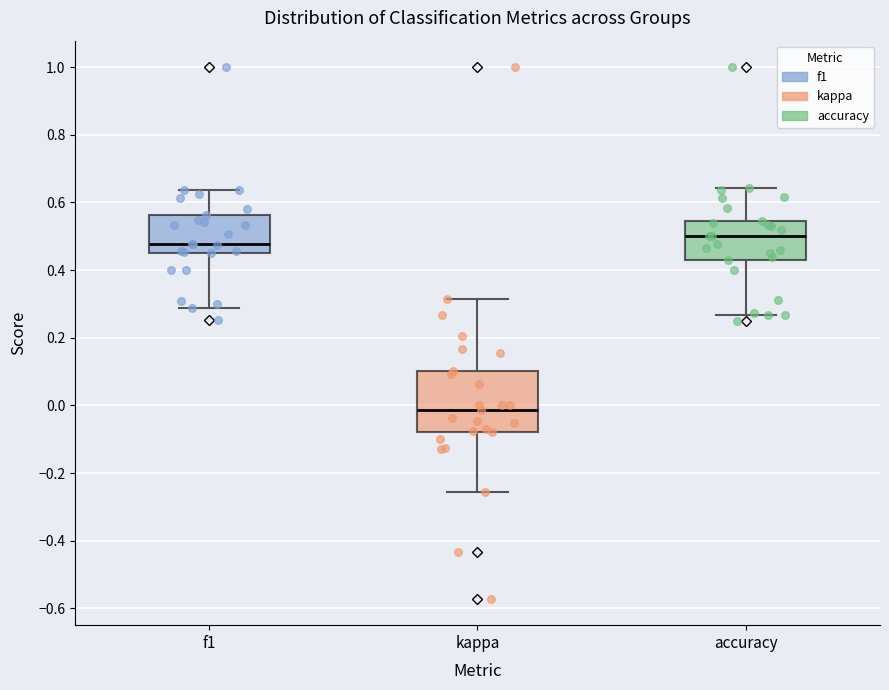

Which box's median line is the lowest?

kappa